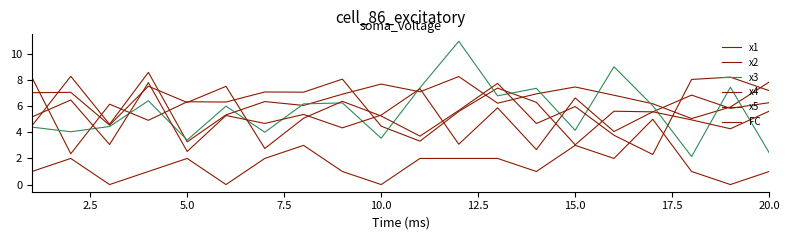

Does the chart display data point markers on the line(s)?

No